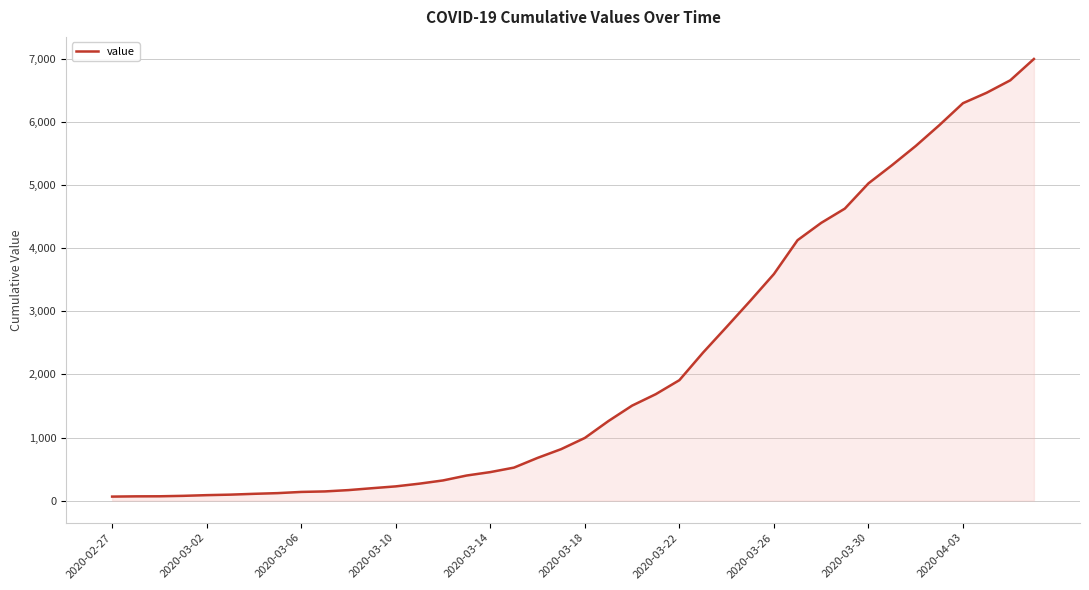

What is the difference between the maximum and minimum values?

6931